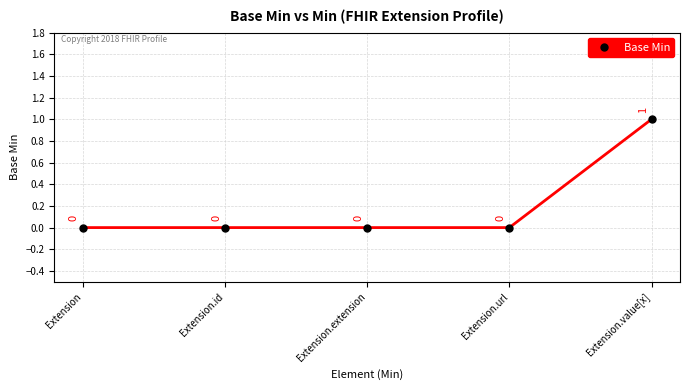

What is the label of the 3rd point from the right?

Extension.extension